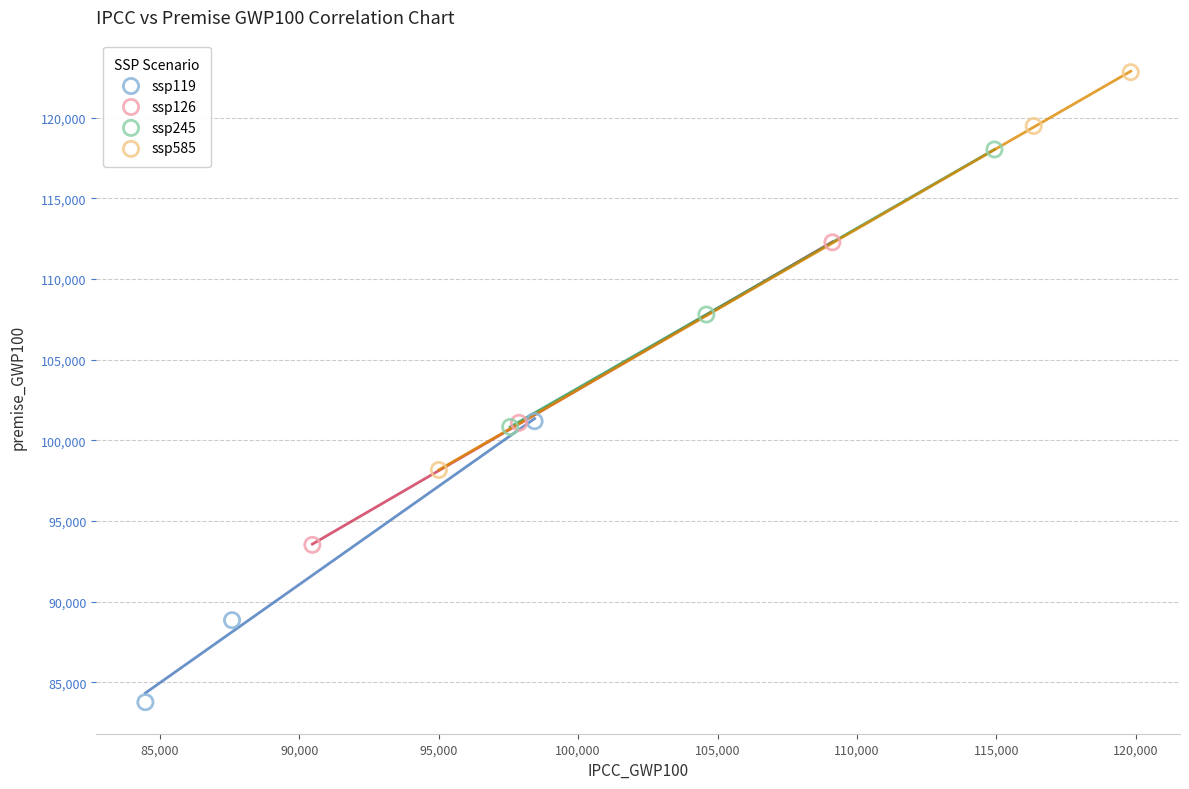

Which series has the widest spread of Y values?

ssp585